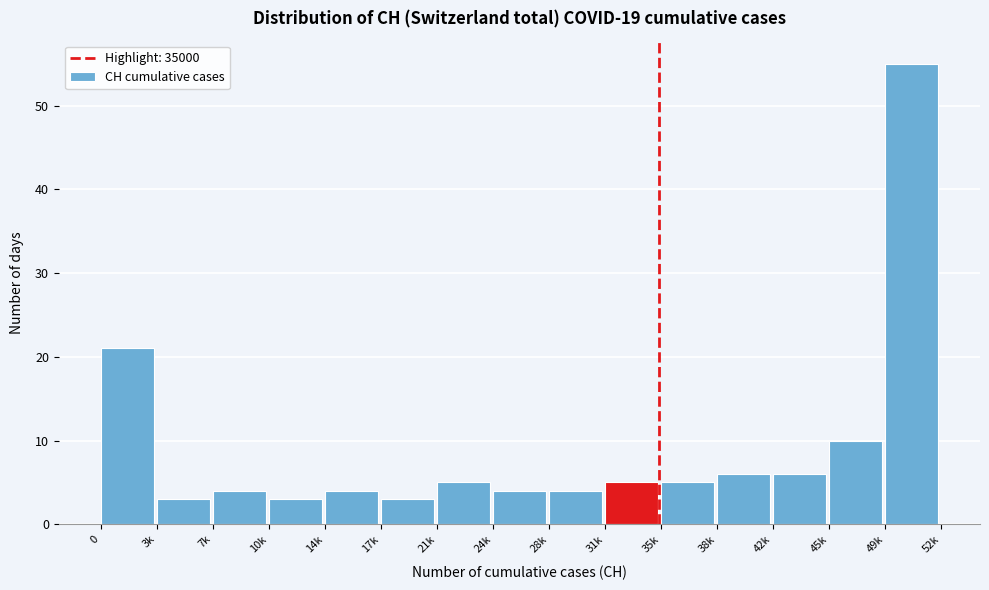

Reading left to right, extract all data points from this chart.

0=21	3k=3	7k=4	10k=3	14k=4	17k=3	21k=5	24k=4	28k=4	31k=5	35k=5	38k=6	42k=6	45k=10	49k=55